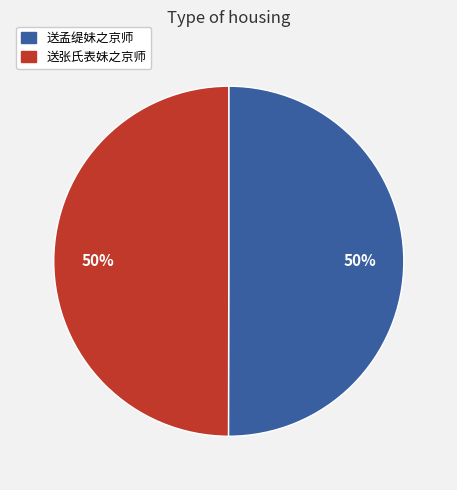

Is it true that 送张氏表妹之京师 is 50% of the pie?

True